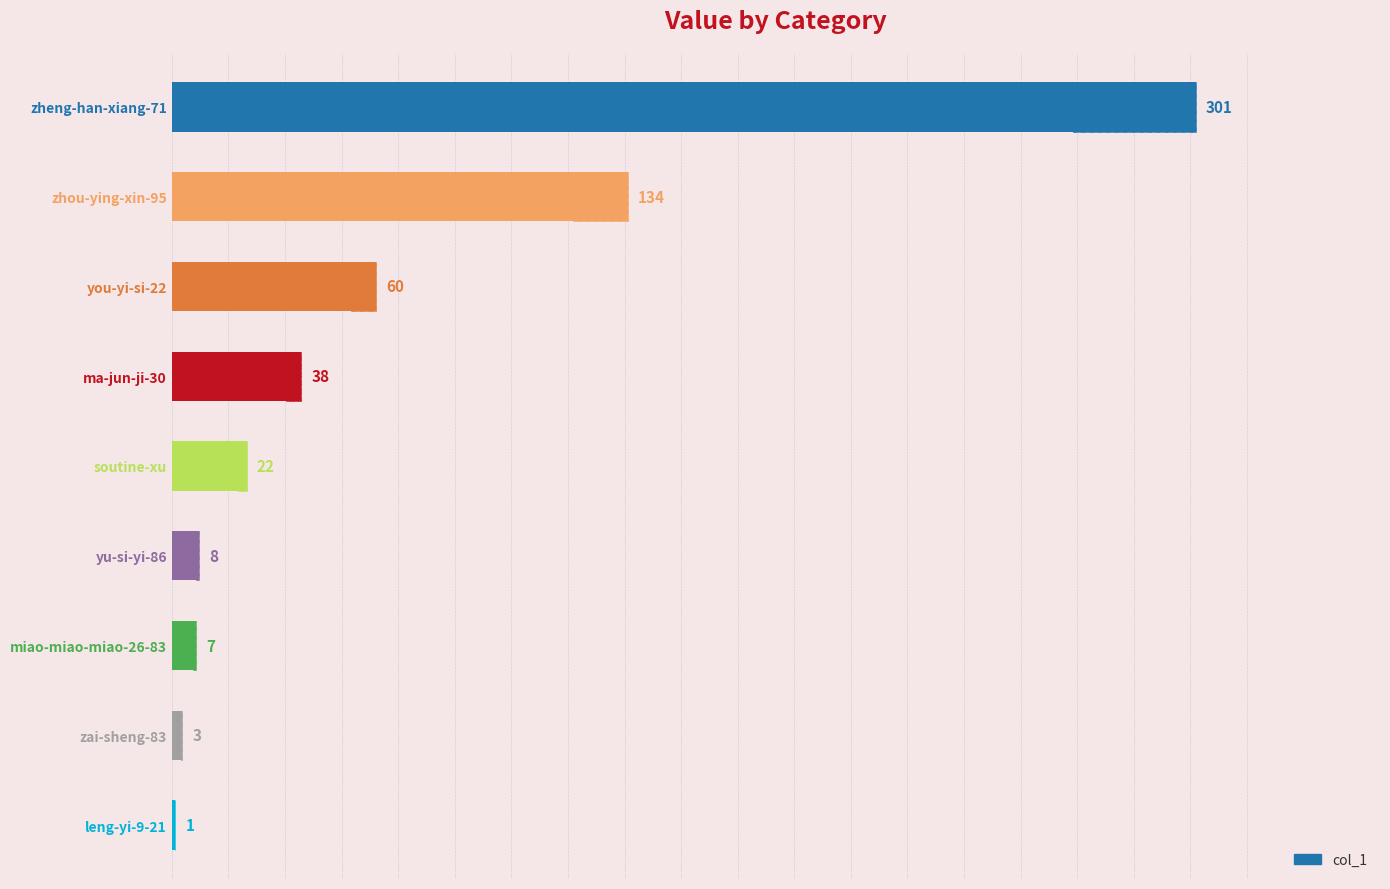

True or false: the data shows 25 at you-yi-si-22.

False